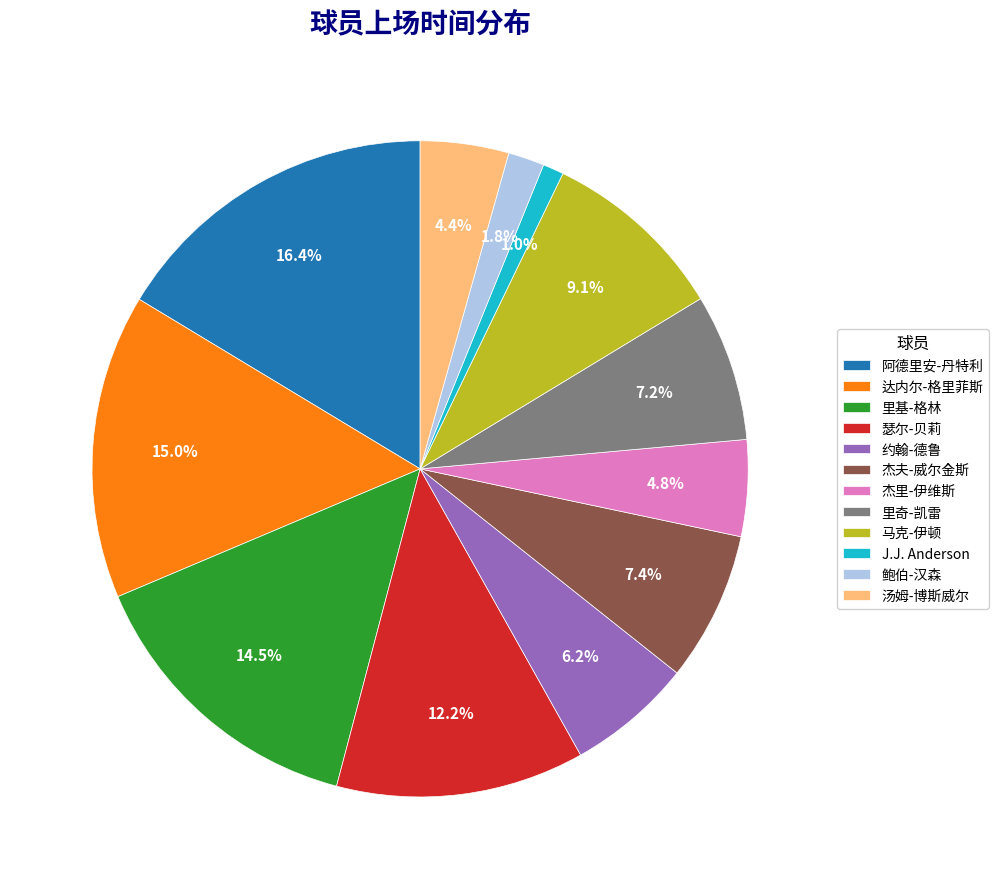

To the nearest percent, what is the average slice percentage?

8%